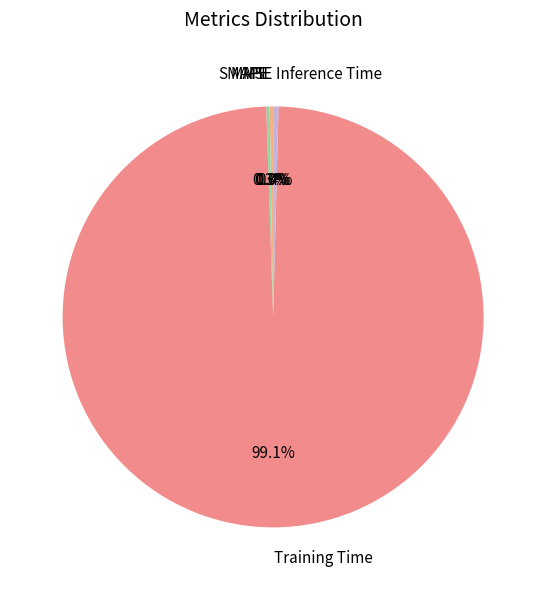

Is there any slice that represents more than half of the pie?

Yes